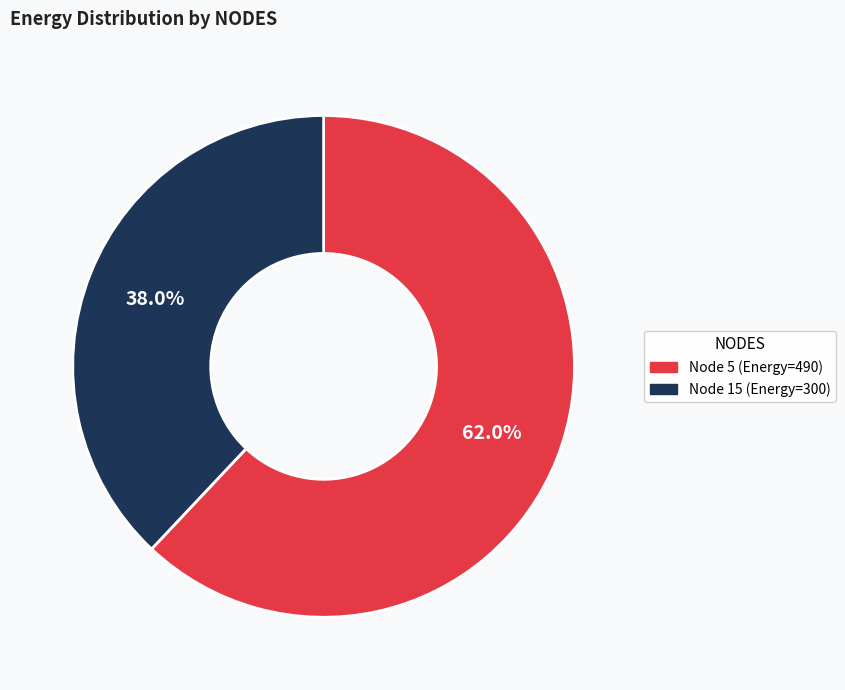

To the nearest percent, what is the average slice percentage?

50%